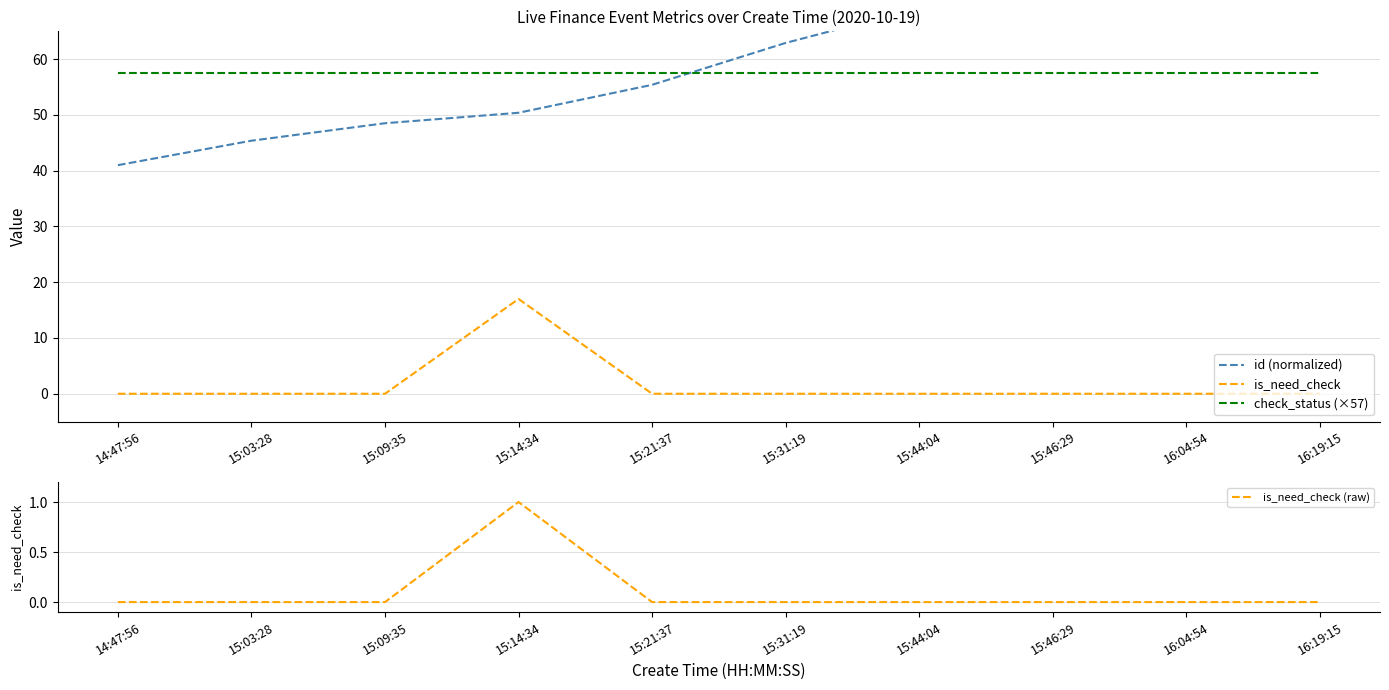

Count the is_need_check (raw) values in the range 0 to 1.

10